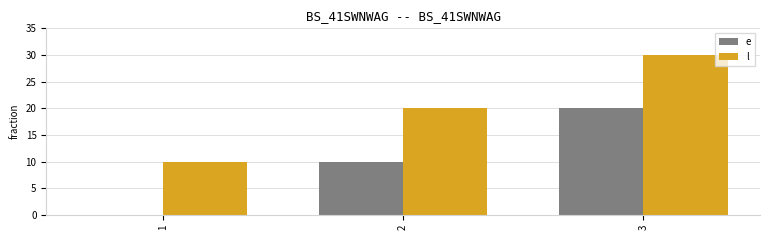

Reading left to right, what are all the values shown in this chart?

e: 1=0	2=10	3=20
l: 1=10	2=20	3=30